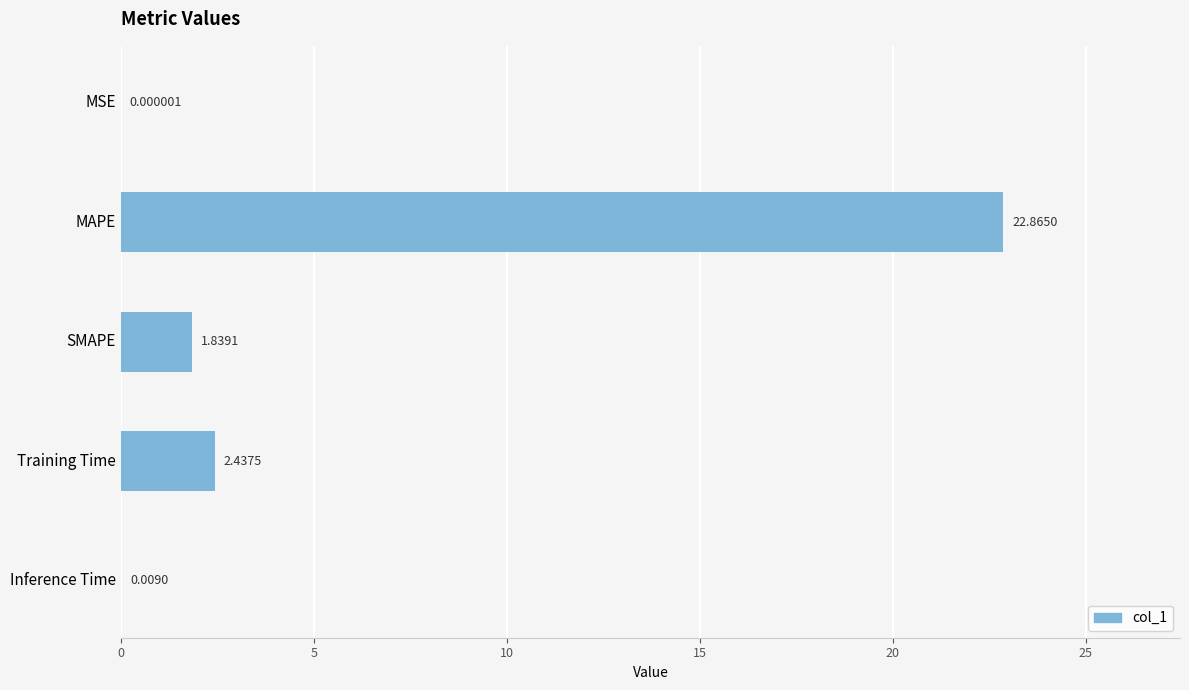

Where is the data nearest to the value 11?

Training Time